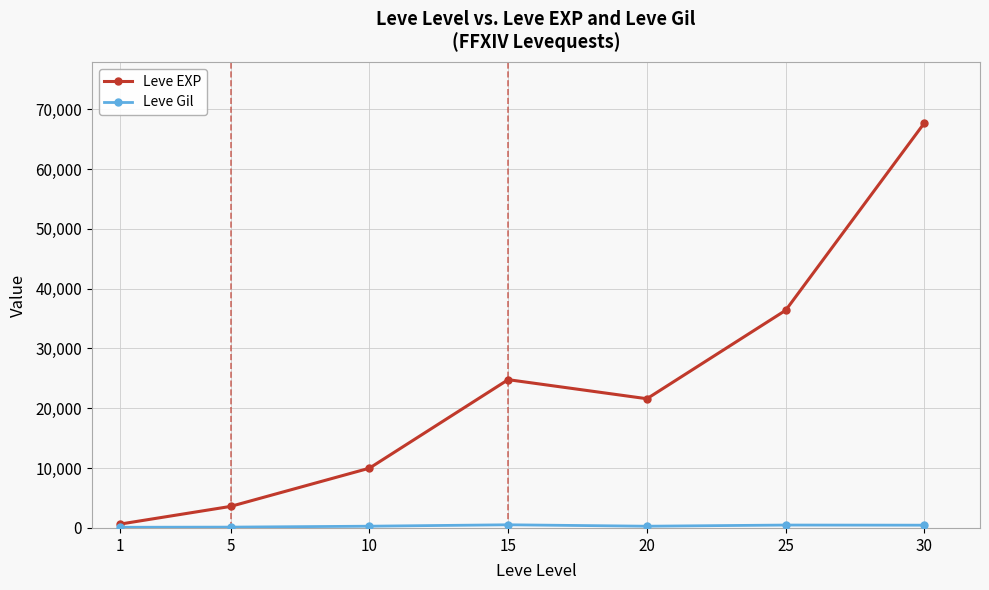

Rank the categories by Leve EXP value from lowest to highest.

1, 5, 10, 20, 15, 25, 30